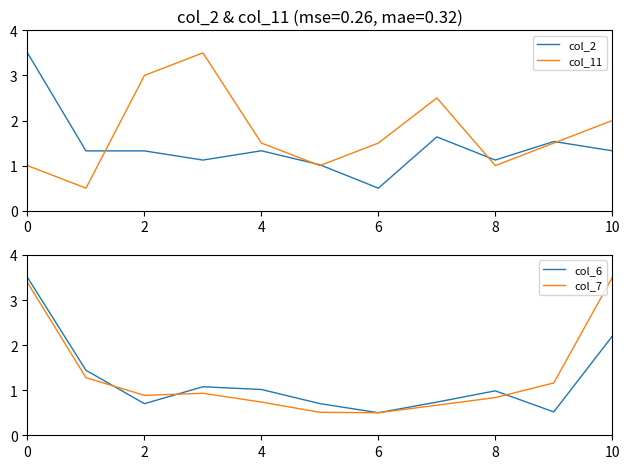

Is this an area chart (filled region under the line)?

No